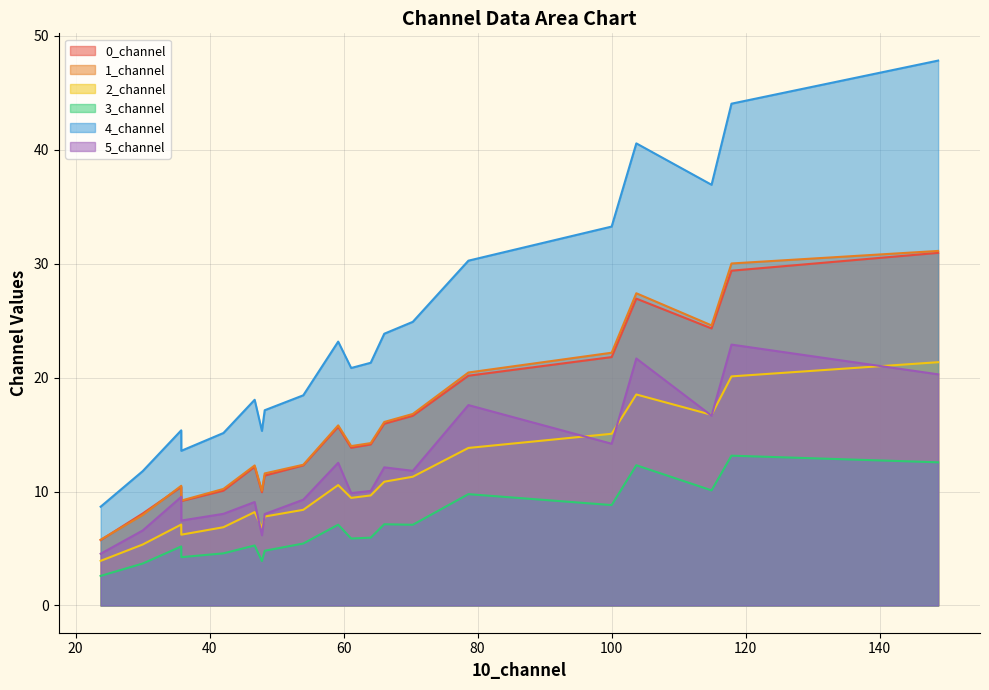

Rank the series by their maximum value, from lowest to highest.

3_channel, 2_channel, 5_channel, 0_channel, 1_channel, 4_channel